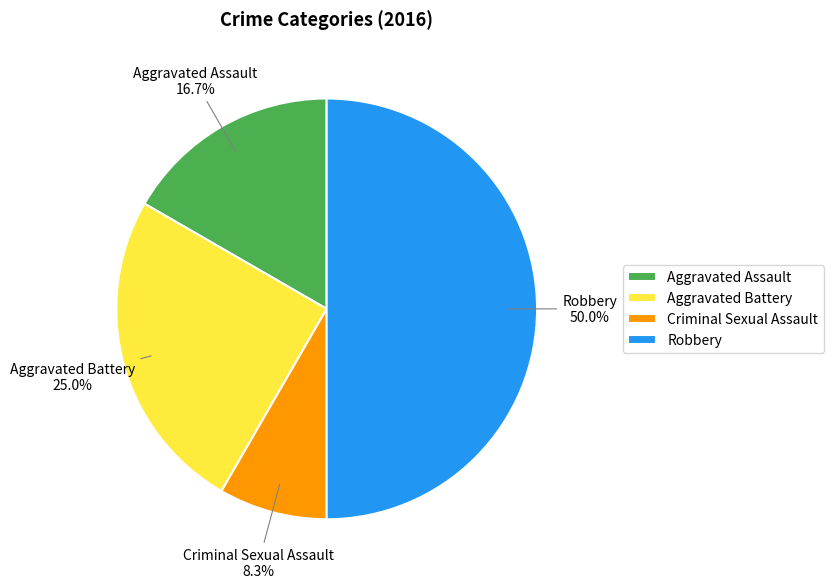

Is Aggravated Assault the majority of the pie?

No